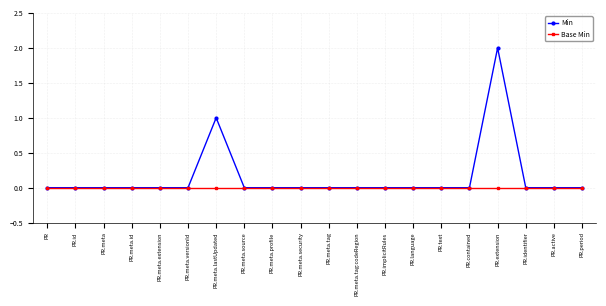

How many Min values are between 0 and 1?

19